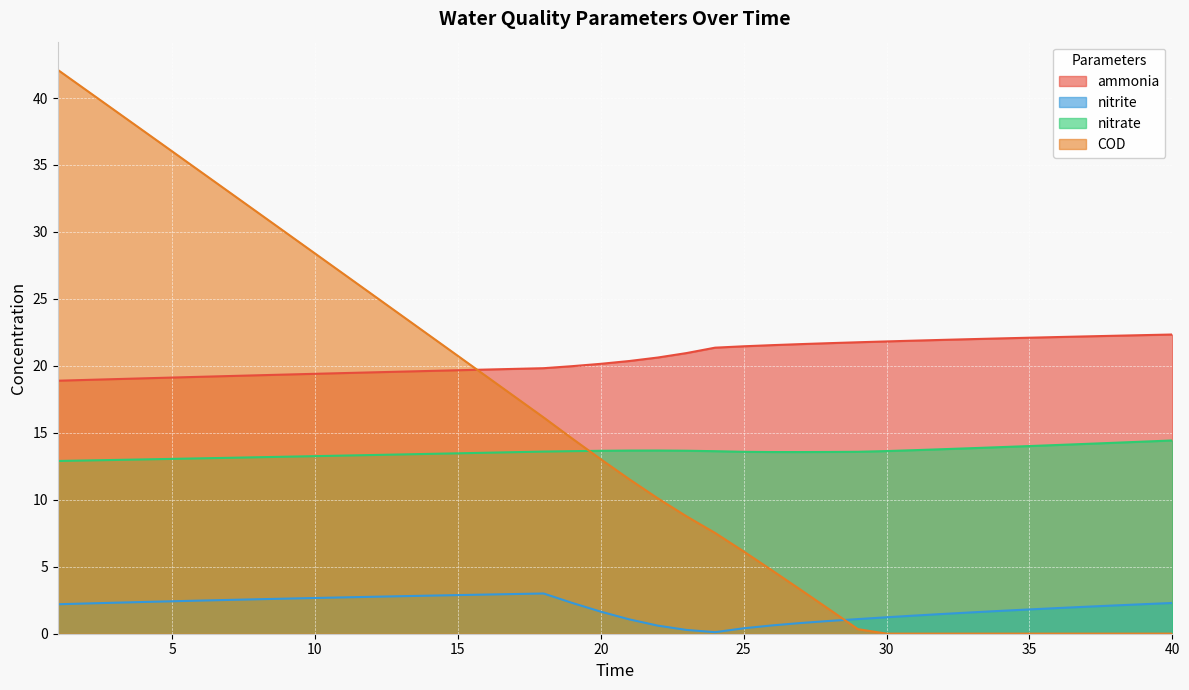

Rank the categories by ammonia value from lowest to highest.

1, 2, 3, 4, 5, 6, 7, 8, 9, 10, 11, 12, 13, 14, 15, 16, 17, 18, 19, 20, 21, 22, 23, 24, 25, 26, 27, 28, 29, 30, 31, 32, 33, 34, 35, 36, 37, 38, 39, 40